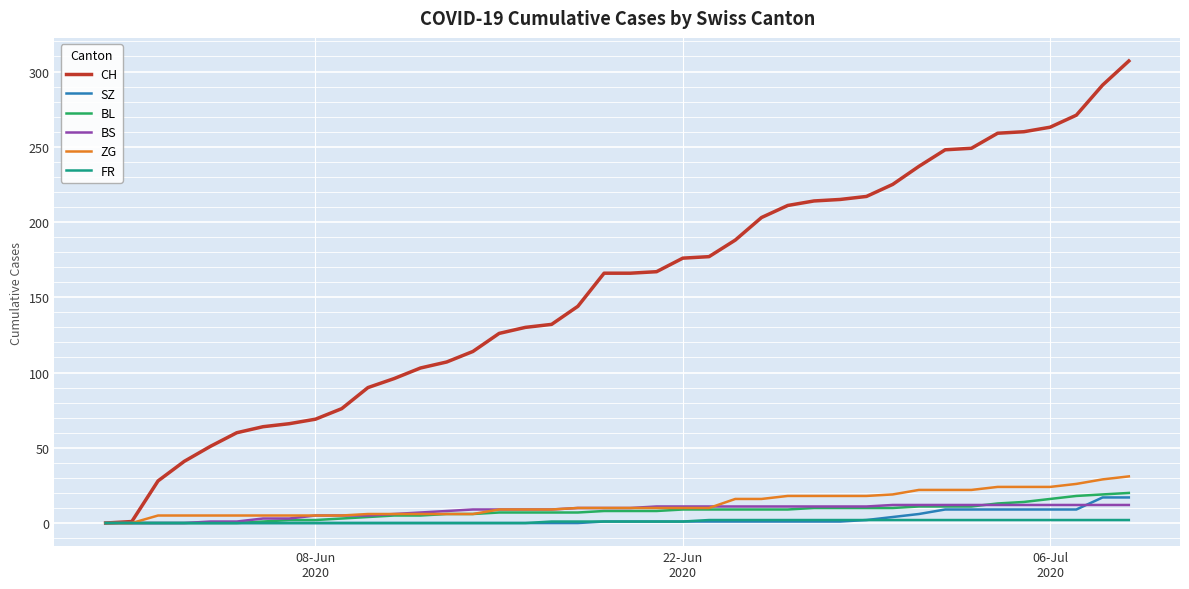

Which series has the largest range (max minus min)?

CH